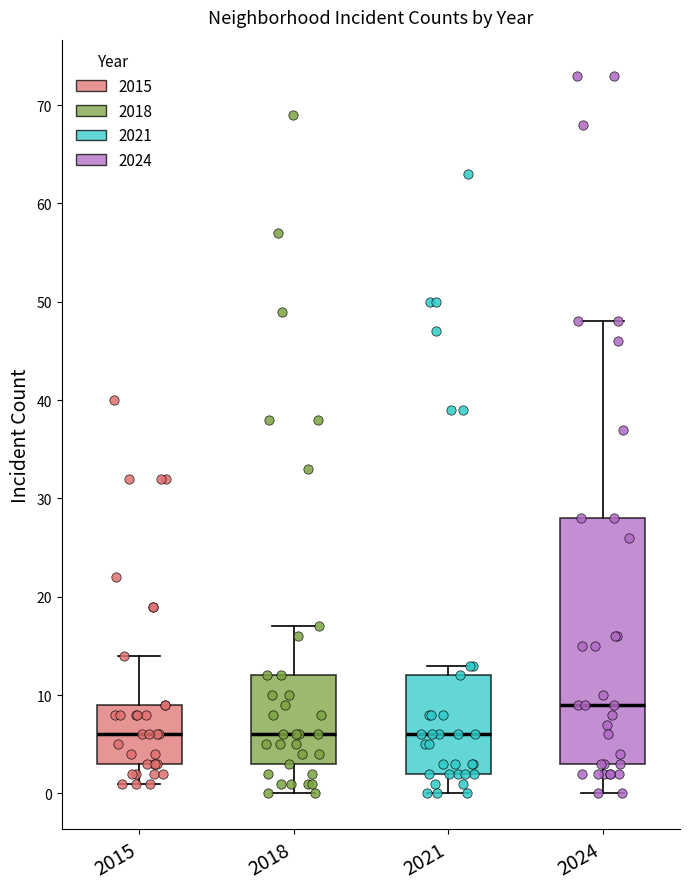

Where does the upper whisker of the box at x = 2015 end on the y-axis? The values are not printed on the chart, so give them approximately, as read against the axis.

14